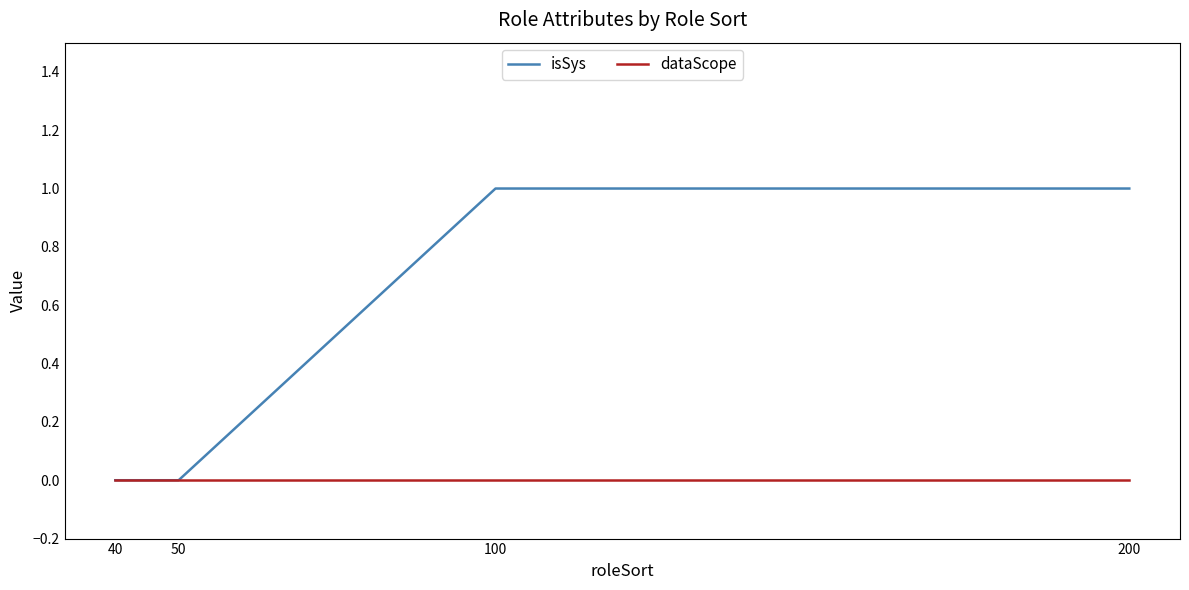

Which series has the largest total across all categories?

isSys